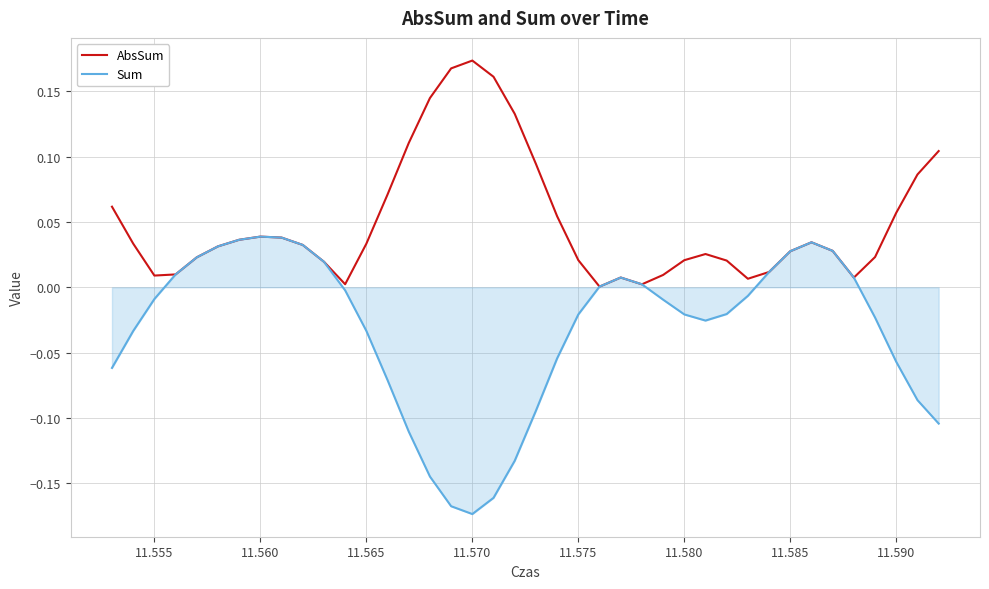

How many categories are shown in the chart?

40